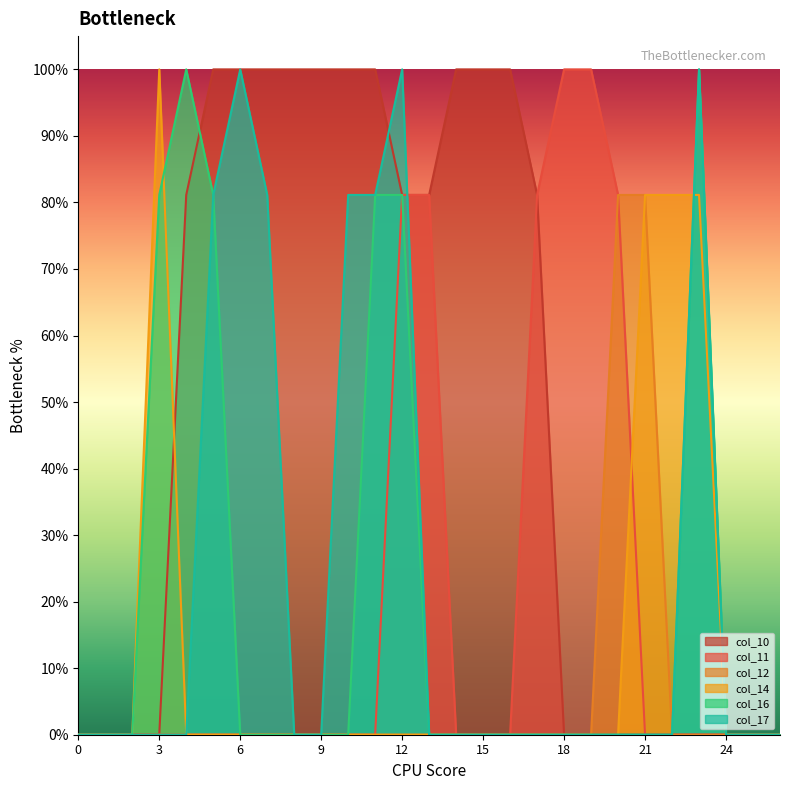

Does the chart display data point markers on the line(s)?

No